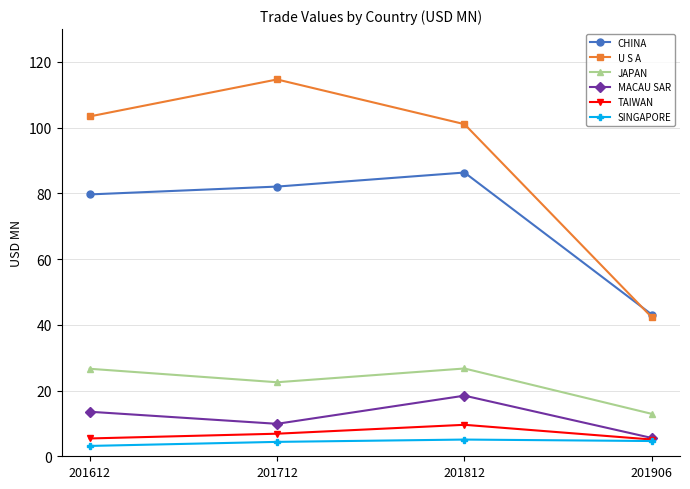

At how many categories does at least one series exceed 93?

3